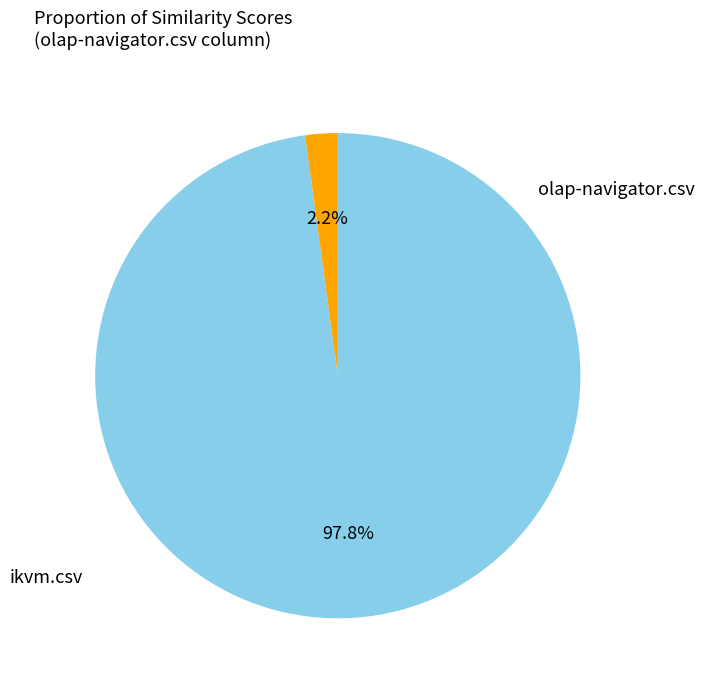

Is there a majority slice in this chart?

Yes